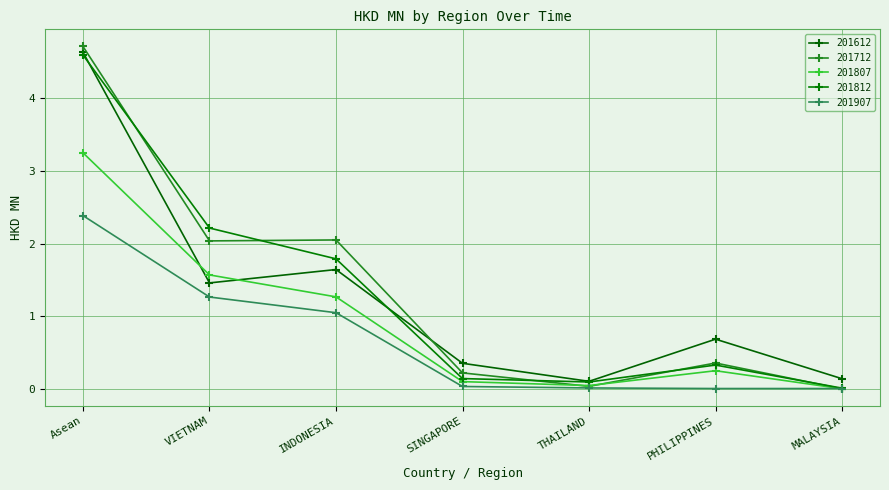

True or false: 201907 has a value of 0.0 at MALAYSIA.

True